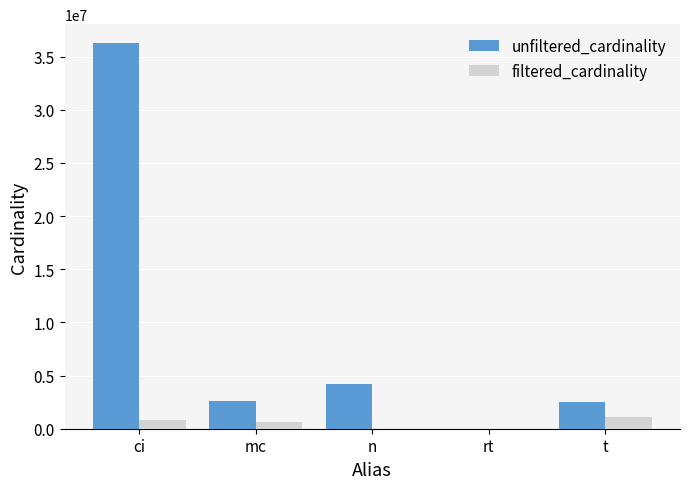

What is the sum of the unfiltered_cardinality values at t and mc?

5137441